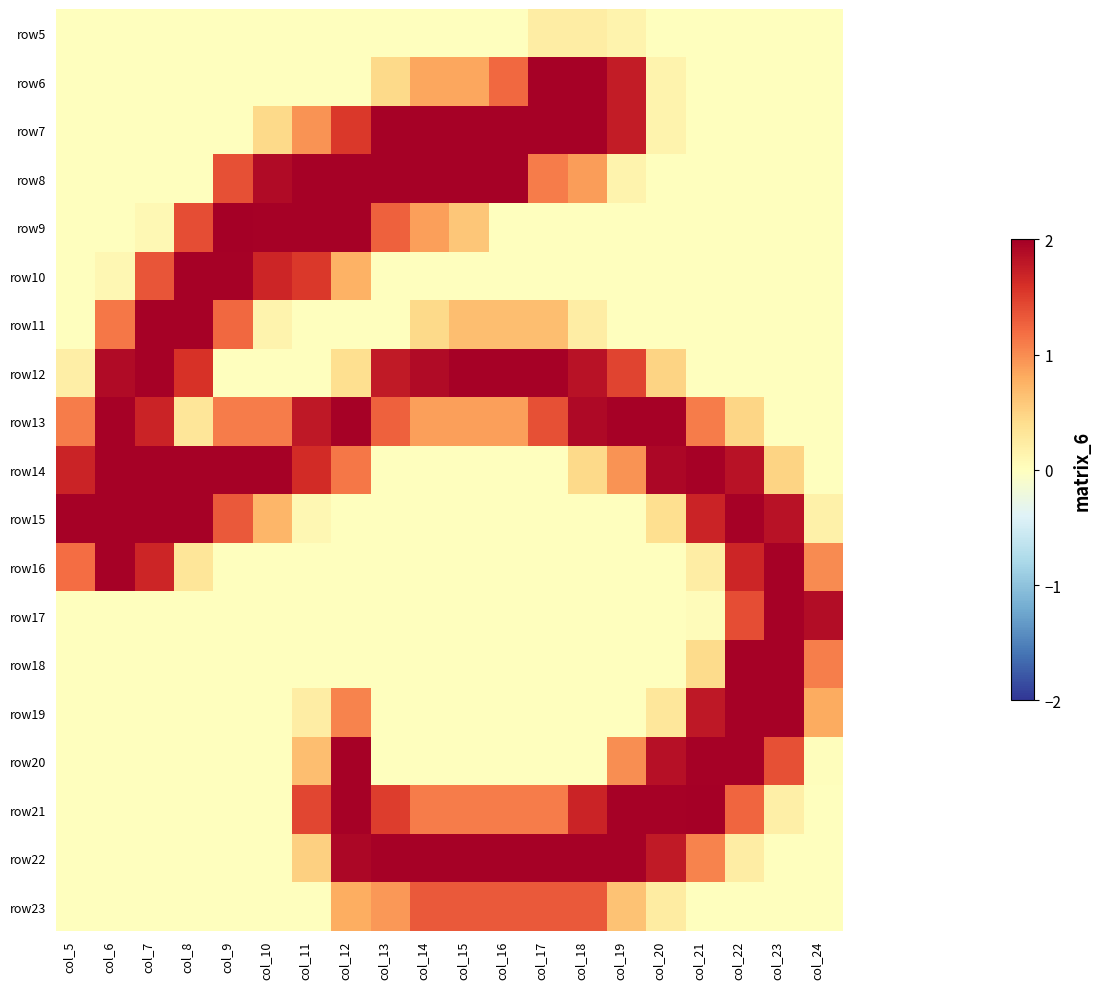

What is the total value across all series at col_8?

11.5